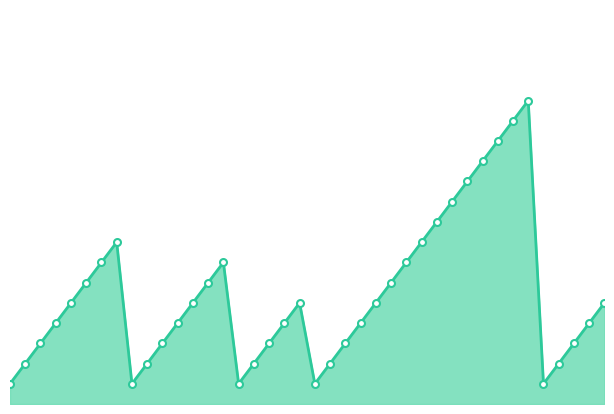

Rank the categories by value from highest to lowest.

35, 34, 33, 32, 31, 30, 29, 8, 28, 7, 15, 27, 6, 14, 26, 5, 13, 20, 25, 40, 4, 12, 19, 24, 39, 3, 11, 18, 23, 38, 2, 10, 17, 22, 37, 1, 9, 16, 21, 36